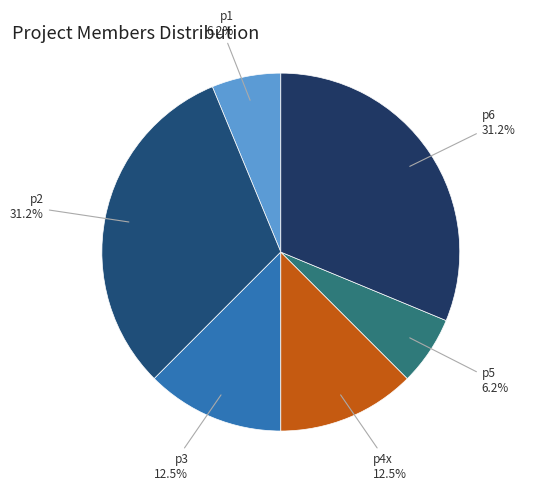

Count the number of slices in the pie.

6